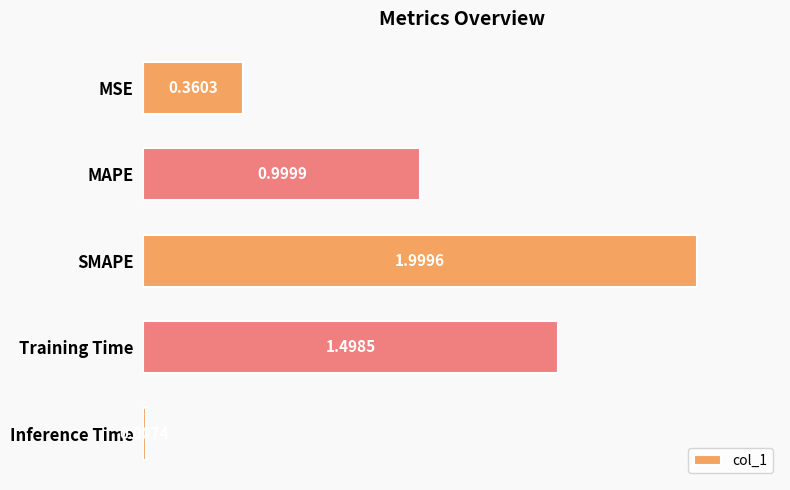

What is the difference between the maximum and second lowest values?

1.6